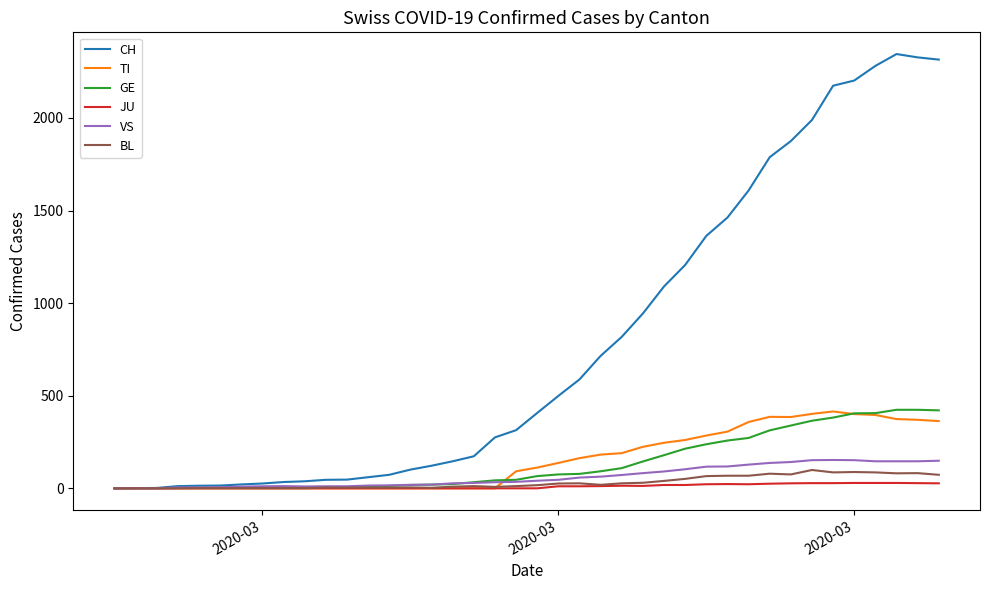

What is the average value of the VS series?

63